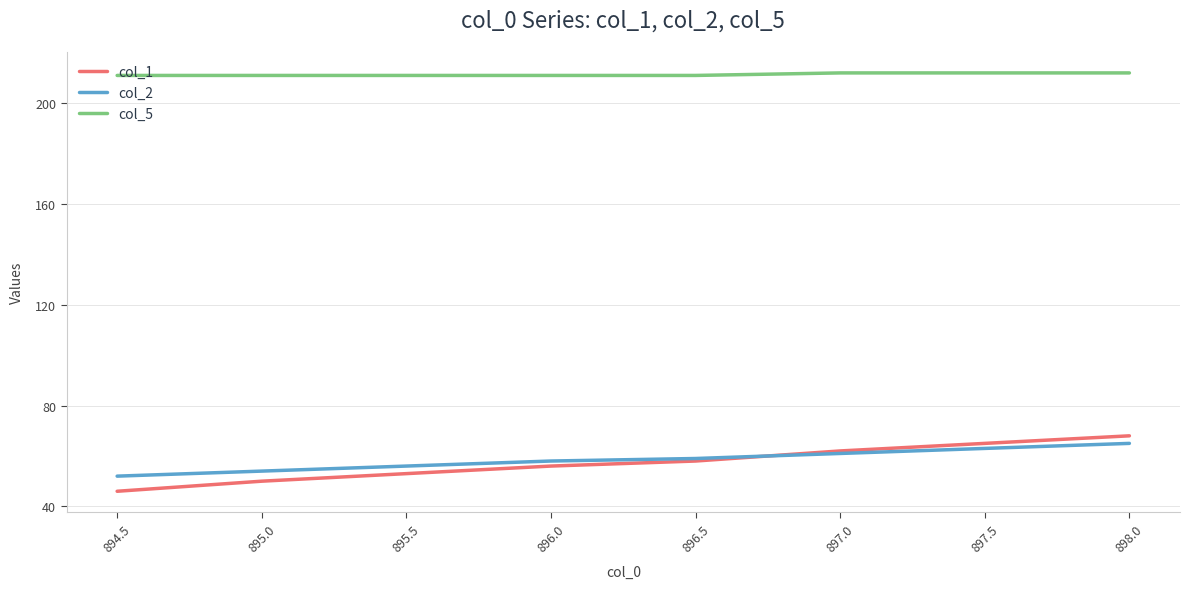

What is the sum of the col_1 values at 896.5 and 897.0?

120